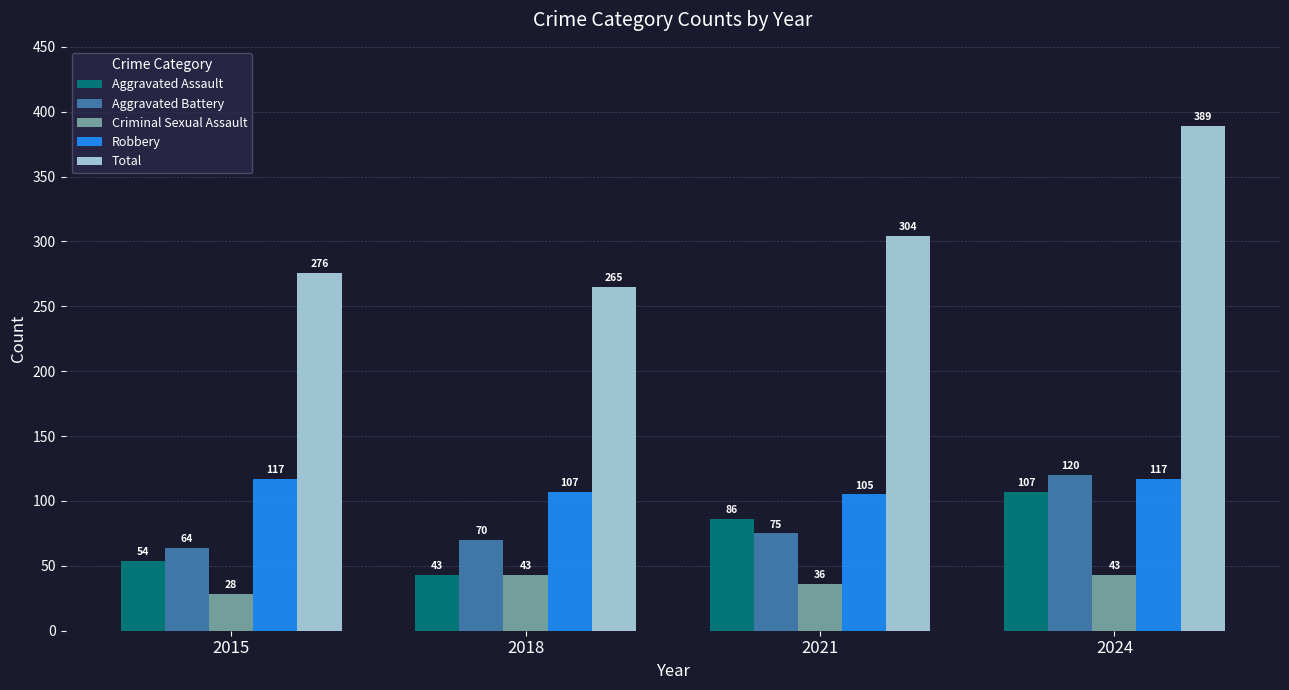

What is the average value of the Aggravated Battery series?

82